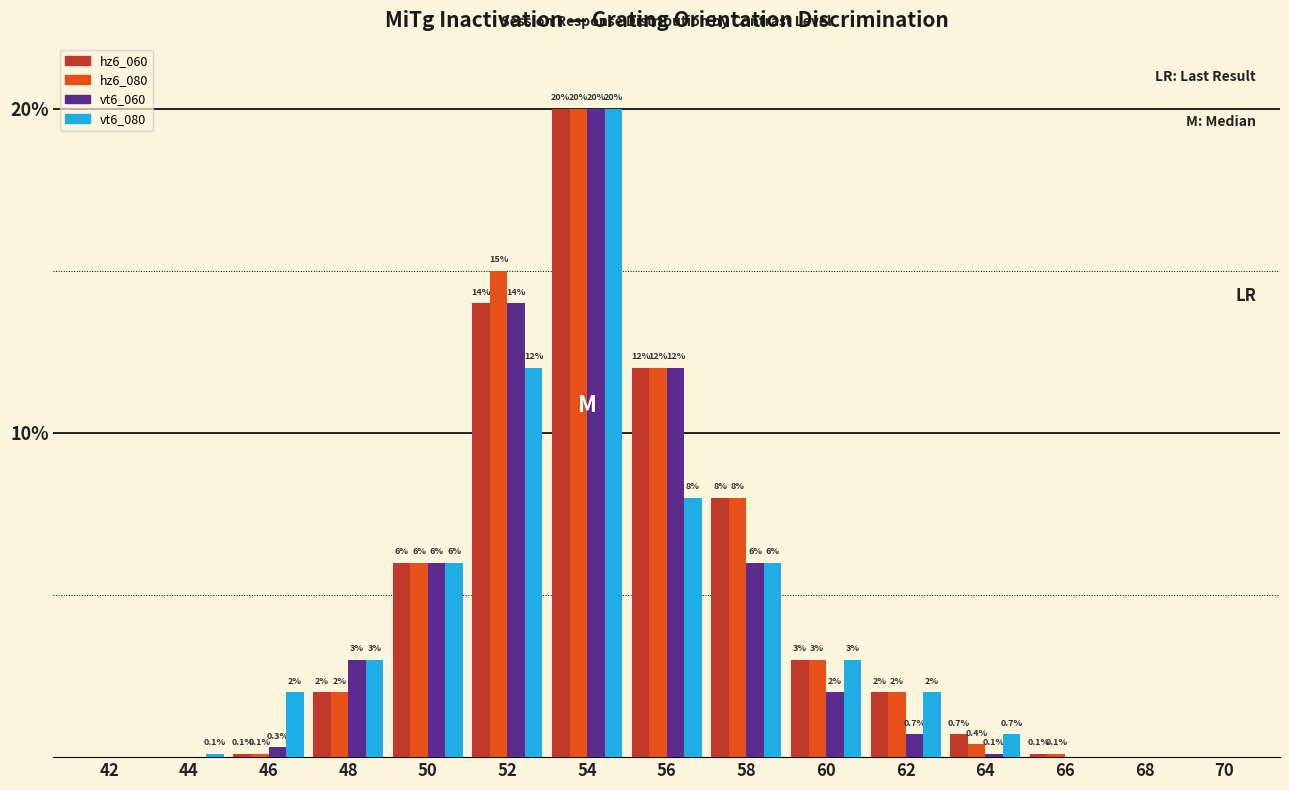

Reading left to right, what are all the values shown in this chart?

hz6_060: 42=0.0	44=0.0	46=0.1	48=2.0	50=6.0	52=14.0	54=20.0	56=12.0	58=8.0	60=3.0	62=2.0	64=0.7	66=0.1	68=0.0	70=0.0
hz6_080: 42=0.0	44=0.0	46=0.1	48=2.0	50=6.0	52=15.0	54=20.0	56=12.0	58=8.0	60=3.0	62=2.0	64=0.4	66=0.1	68=0.0	70=0.0
vt6_060: 42=0.0	44=0.0	46=0.3	48=3.0	50=6.0	52=14.0	54=20.0	56=12.0	58=6.0	60=2.0	62=0.7	64=0.1	66=0.0	68=0.0	70=0.0
vt6_080: 42=0.0	44=0.1	46=2.0	48=3.0	50=6.0	52=12.0	54=20.0	56=8.0	58=6.0	60=3.0	62=2.0	64=0.7	66=0.0	68=0.0	70=0.0